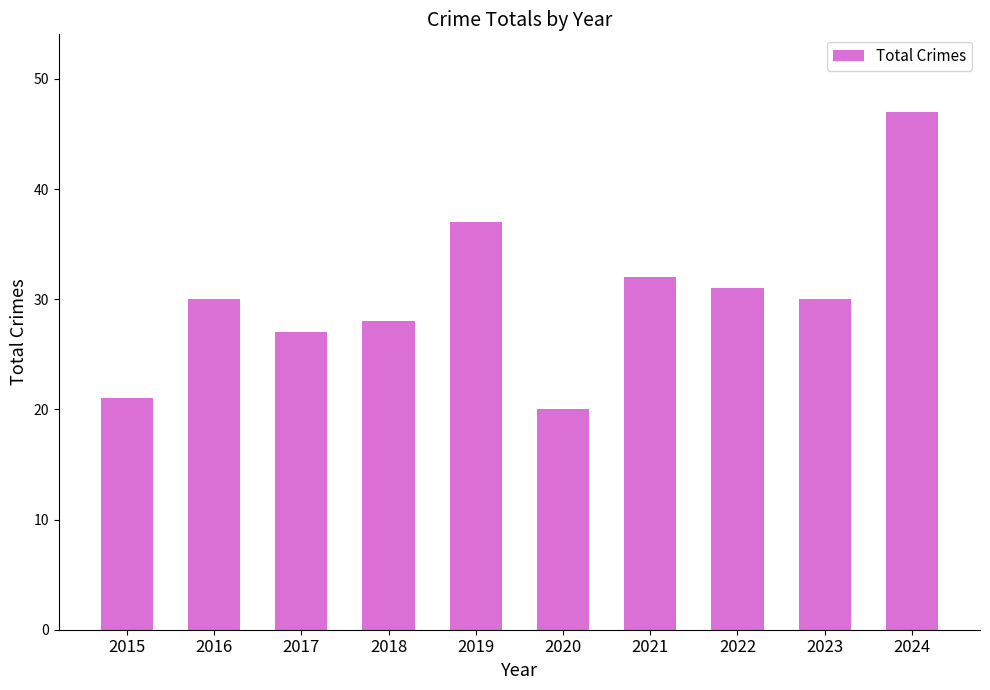

At which category does the chart reach its peak across all series?

2024